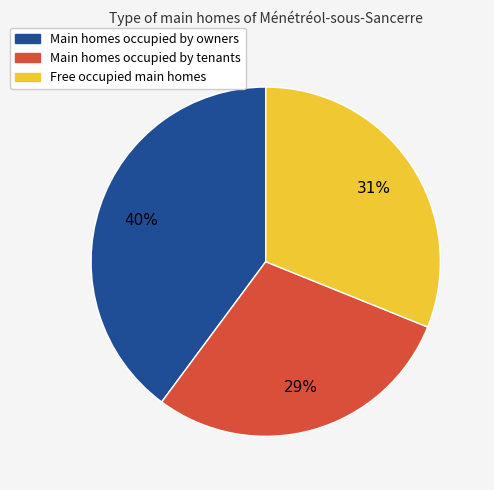

Does any single category account for the majority?

No